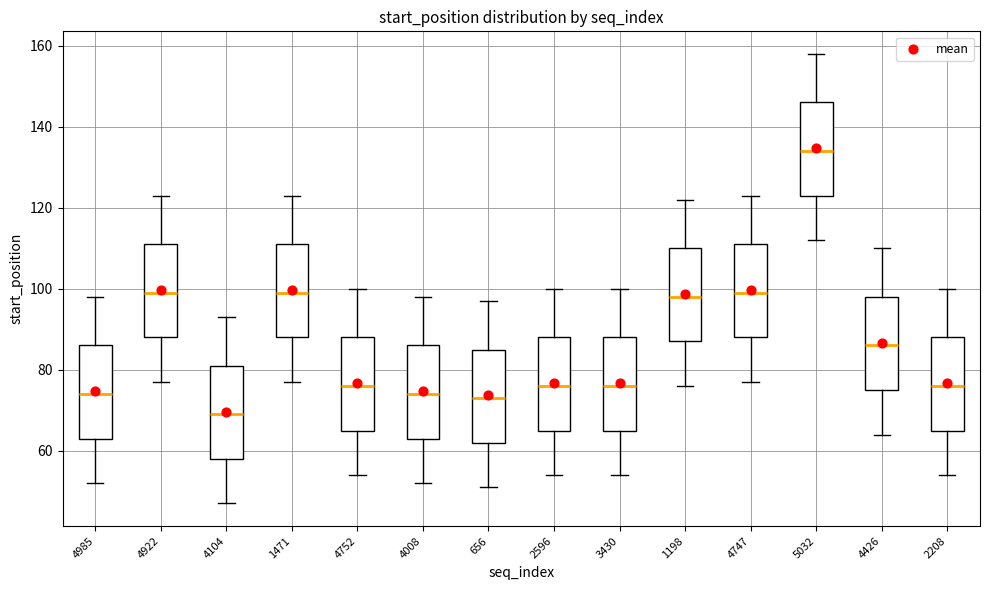

Reading left to right, read every box against the y-axis: the position of its median line, the range the box covers, and the ends of its whiskers. The values are not printed on the chart, so give them approximately, as read against the axis.

4985: median 74, box 64 to 86, whiskers 52 to 98
4922: median 100, box 88 to 112, whiskers 78 to 124
4104: median 70, box 58 to 82, whiskers 48 to 94
1471: median 100, box 88 to 112, whiskers 78 to 124
4752: median 76, box 66 to 88, whiskers 54 to 100
4008: median 74, box 64 to 86, whiskers 52 to 98
656: median 74, box 62 to 86, whiskers 52 to 98
2596: median 76, box 66 to 88, whiskers 54 to 100
3430: median 76, box 66 to 88, whiskers 54 to 100
1198: median 98, box 88 to 110, whiskers 76 to 122
4747: median 100, box 88 to 112, whiskers 78 to 124
5032: median 134, box 124 to 146, whiskers 112 to 158
4426: median 86, box 76 to 98, whiskers 64 to 110
2208: median 76, box 66 to 88, whiskers 54 to 100